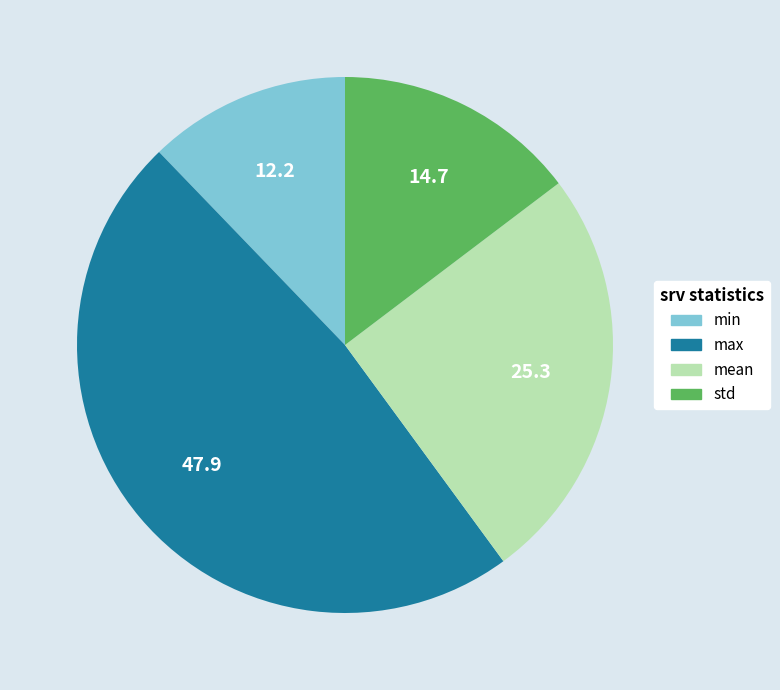

Does std account for over 50% of the chart?

No